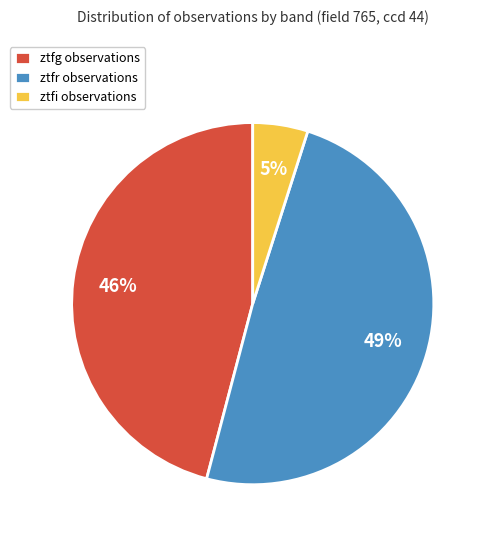

Does ztfg account for over 50% of the chart?

No